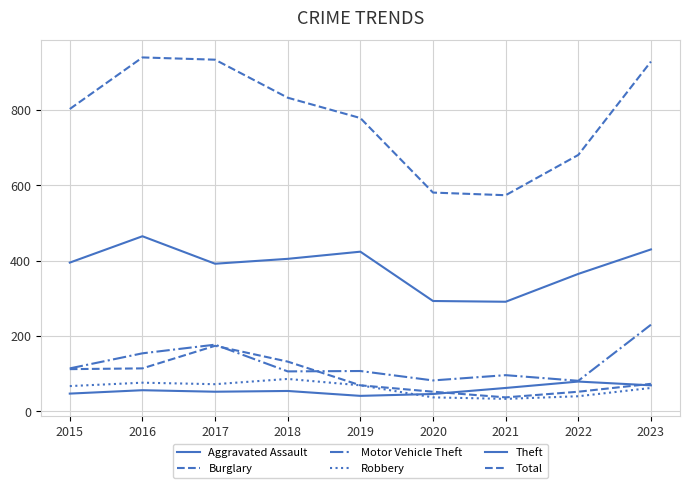

Is this an area chart (filled region under the line)?

No